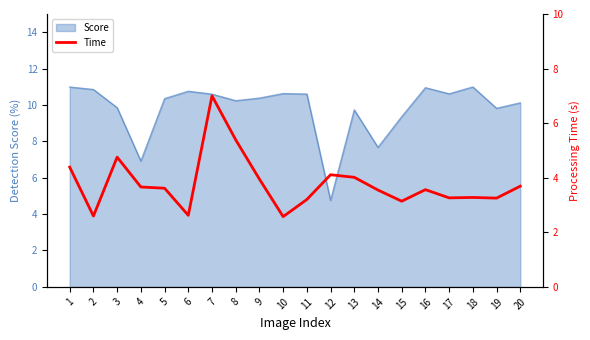

True or false: the data has more than 0 interior local peaks.

True